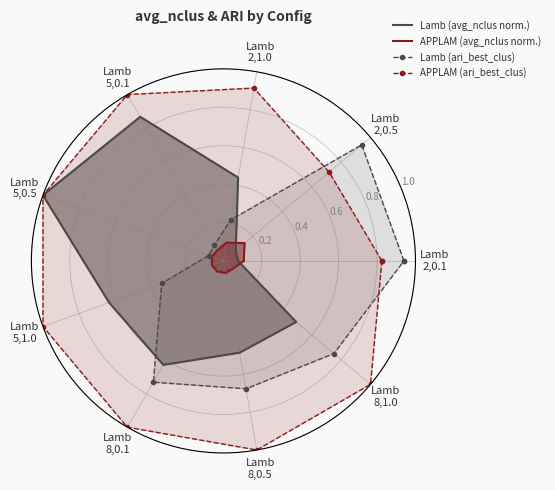

Which category has the lowest value in the APPLAM (avg_nclus norm.) series?

Lamb
8,0.5